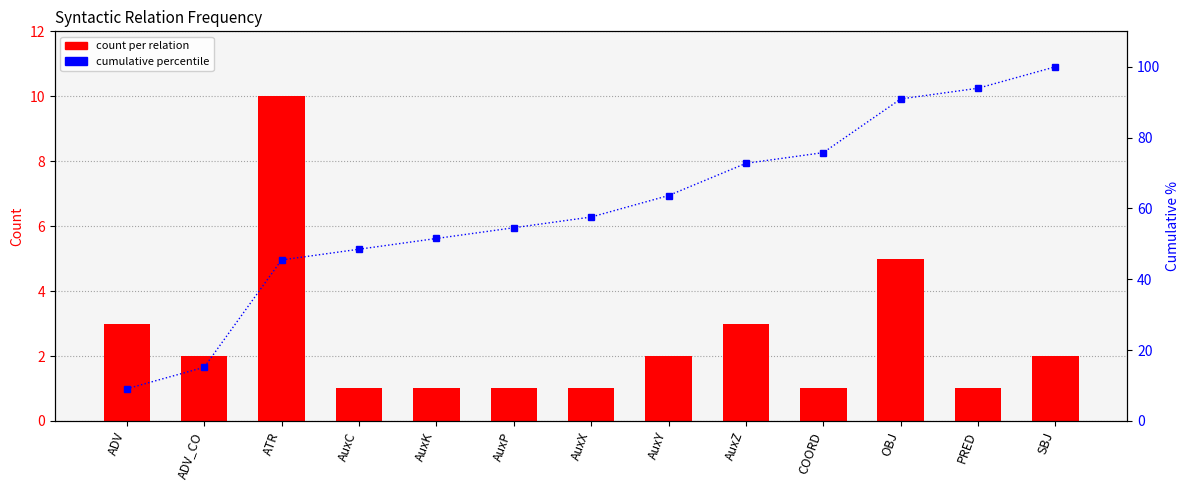

What is the total value across all series at AuxK?

52.5